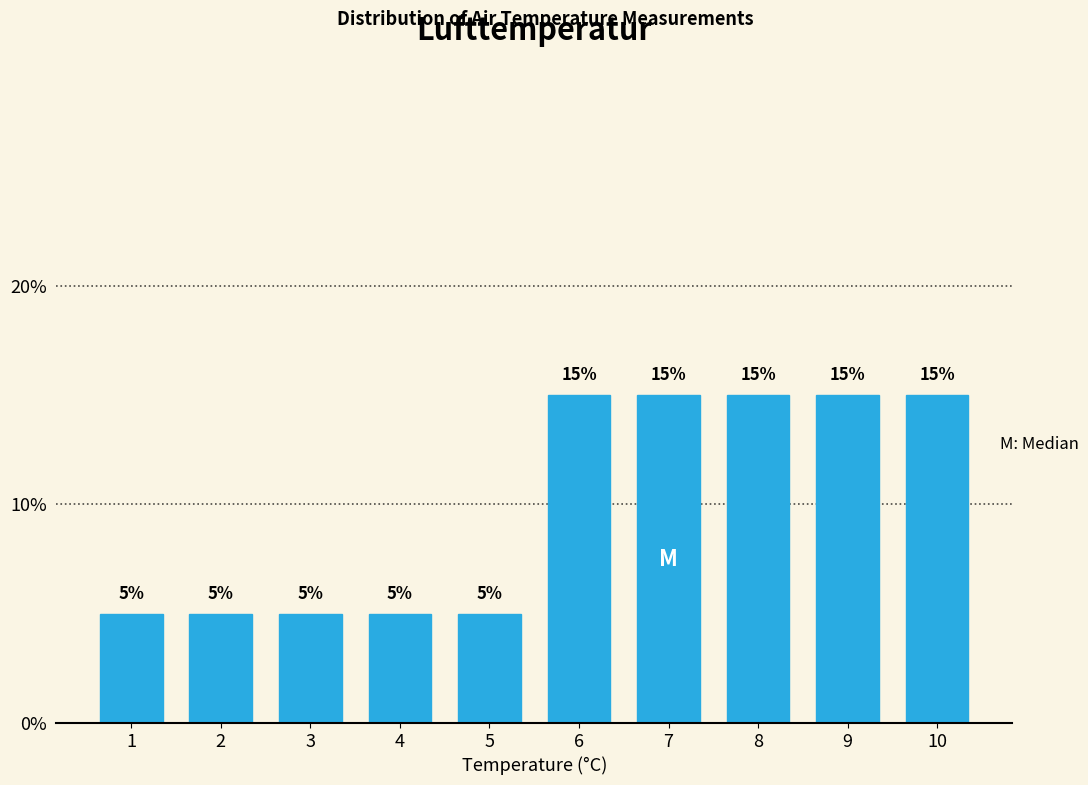

Reading right to left, what are all the values shown in this chart?

15	15	15	15	15	5	5	5	5	5